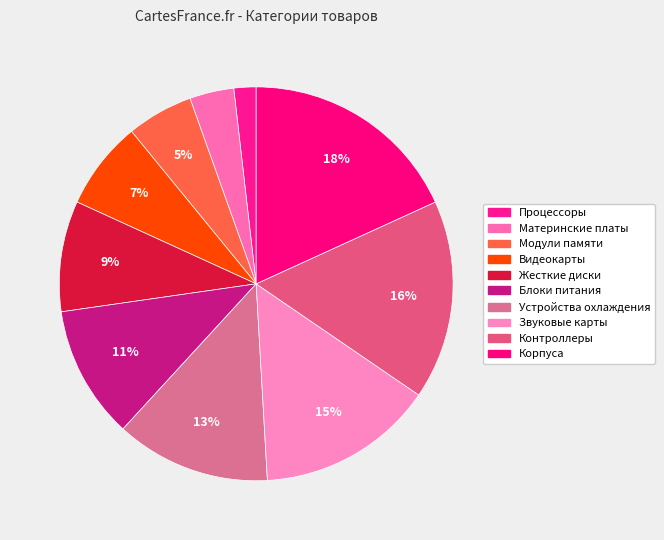

How many slices are in this pie chart?

10